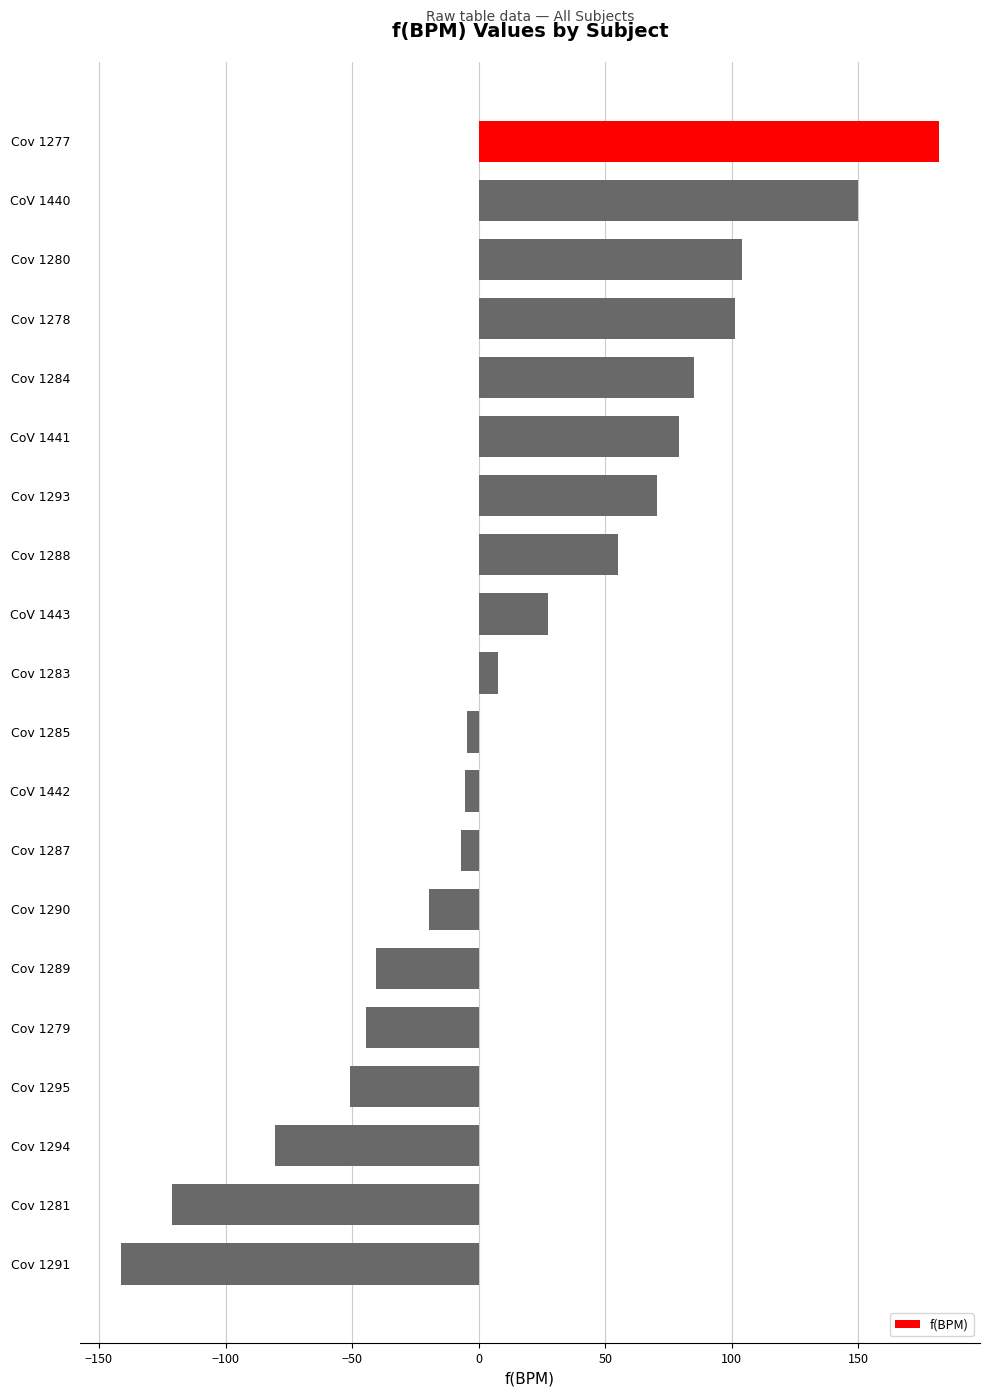

How many categories are shown in the chart?

20